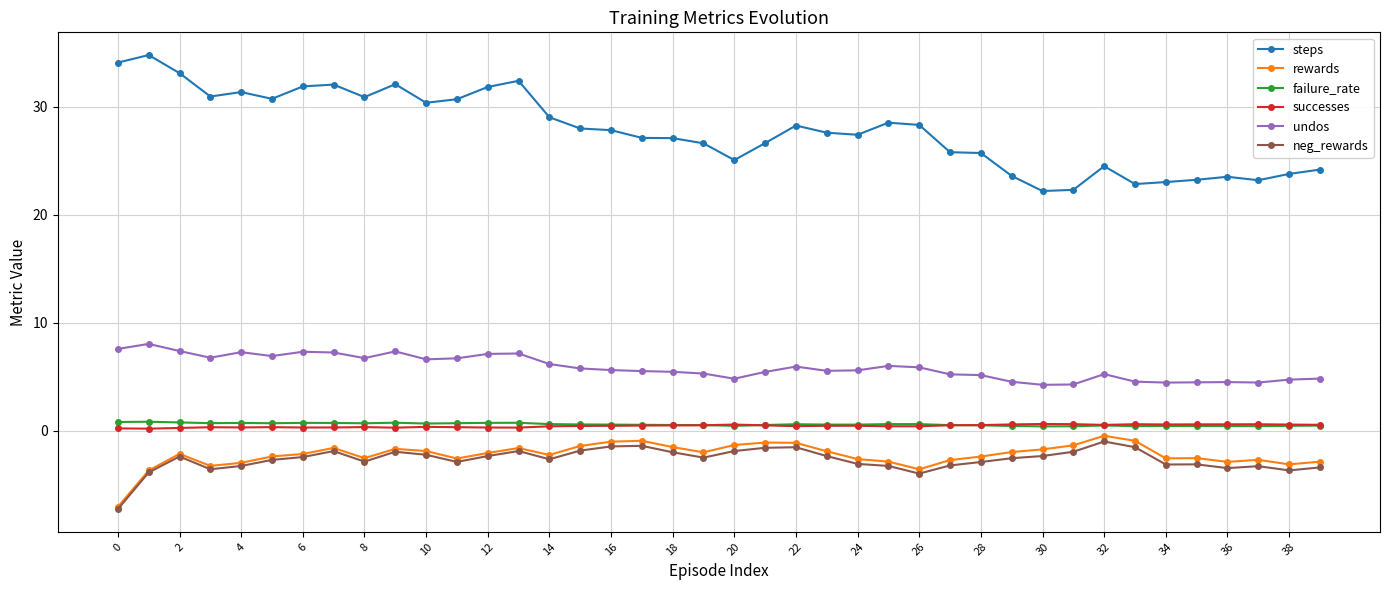

What is the lowest value of the steps series?

22.2